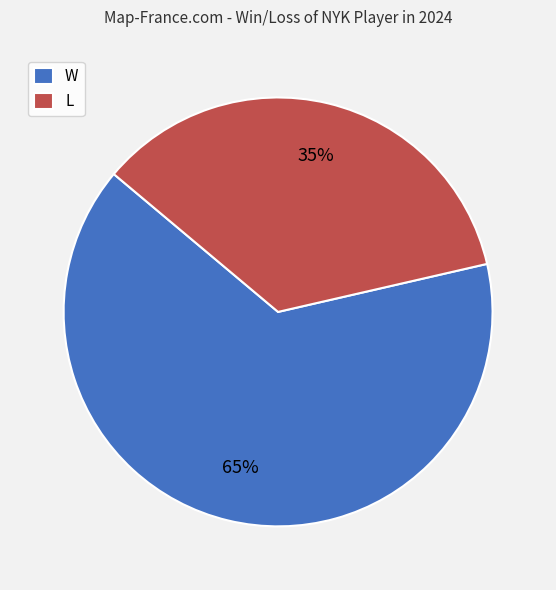

How many slices are in this pie chart?

2